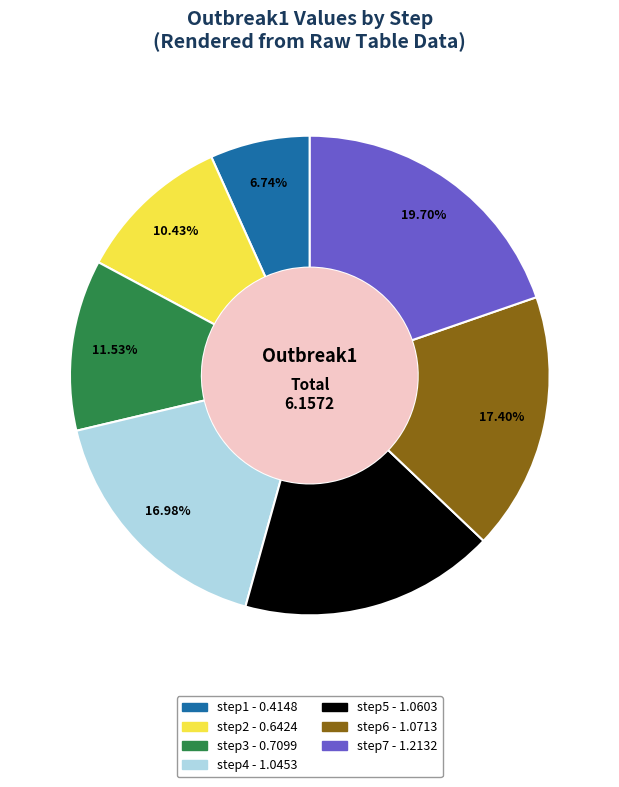

What is the smallest slice in the pie chart?

step1